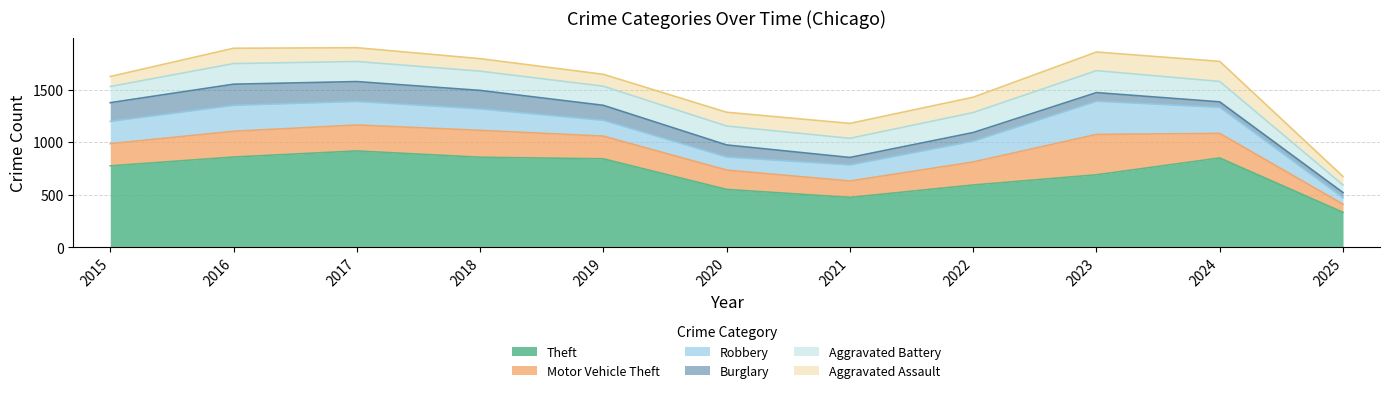

What are all the series names shown in the legend?

Theft, Motor Vehicle Theft, Robbery, Burglary, Aggravated Battery, Aggravated Assault